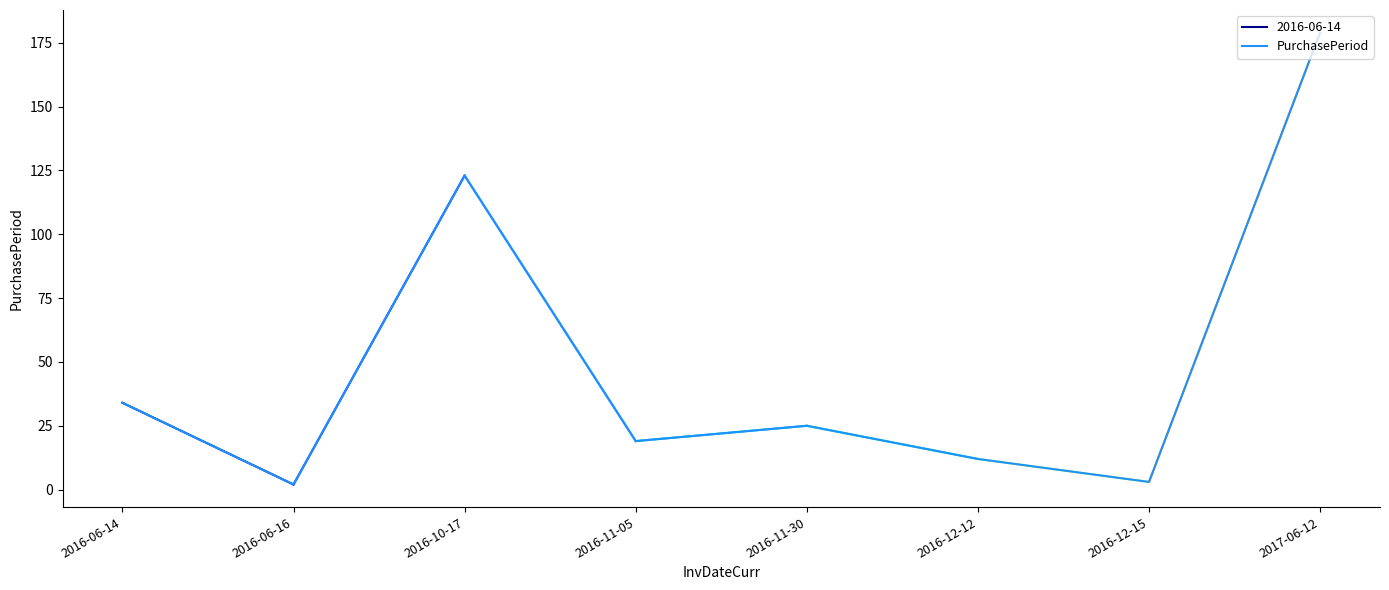

True or false: the data shows 3 at 2016-06-16.

False